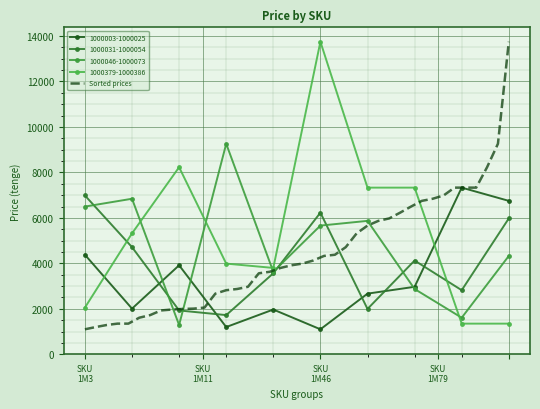

What is the difference between the second highest and second lowest values?

8061